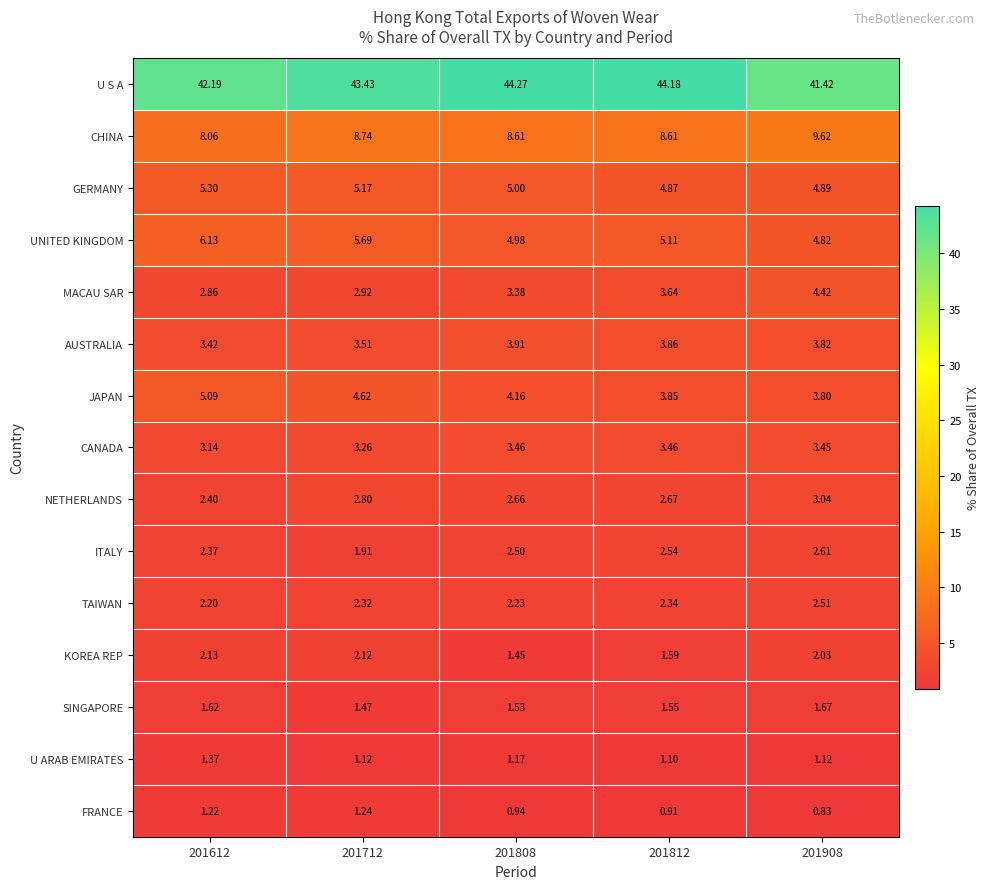

Is the value of KOREA REP at 201808 greater than the value of UNITED KINGDOM at 201808?

No